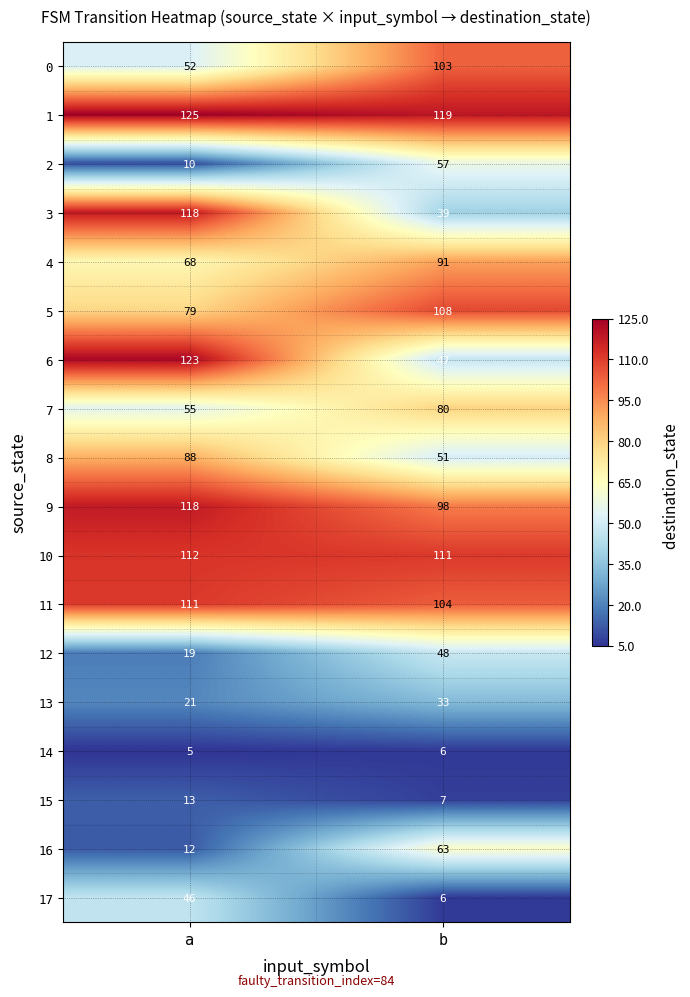

What is the average value of the 9 series?

108